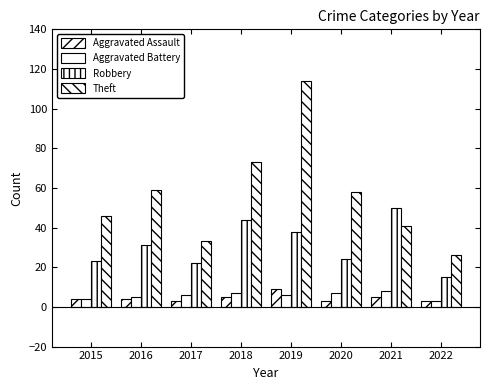

How many groups of bars are there?

8